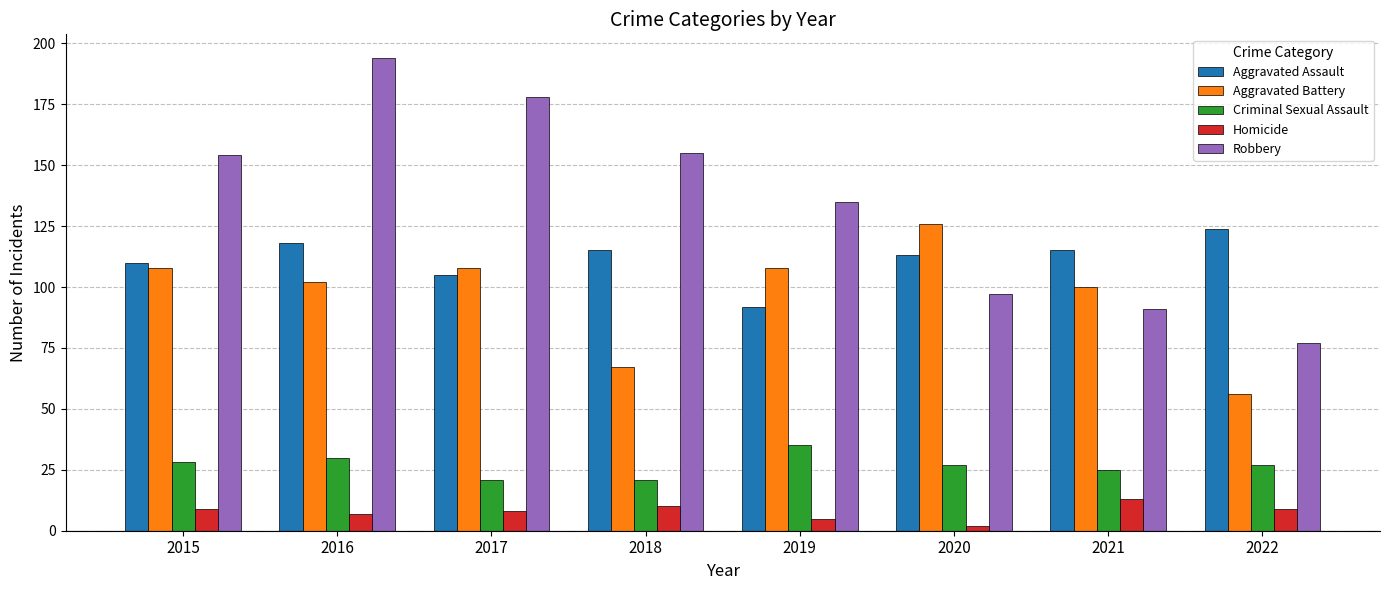

What is the sum of all Robbery values?

1081